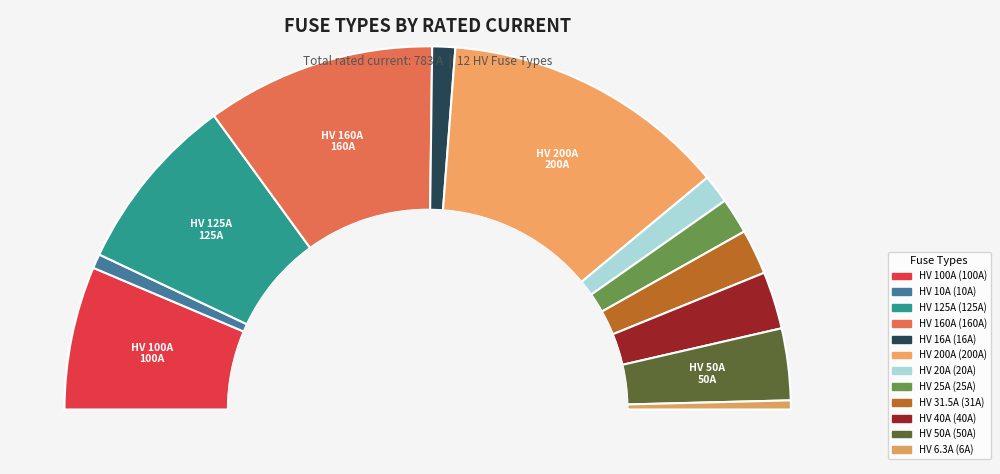

Does HV 50A represent more than half of the total?

No